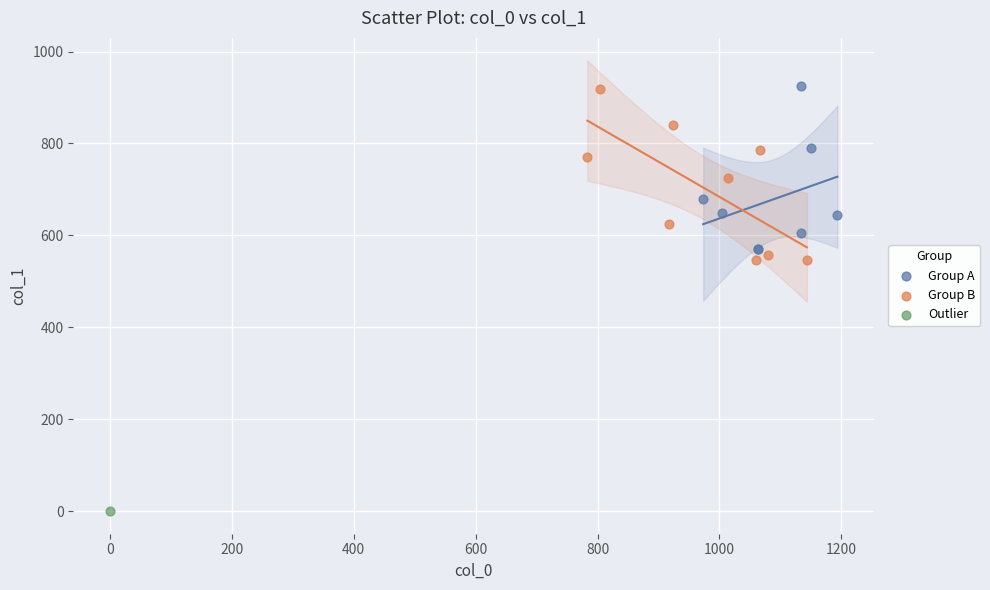

What are all the series names shown in the legend?

Group A, Group B, Outlier